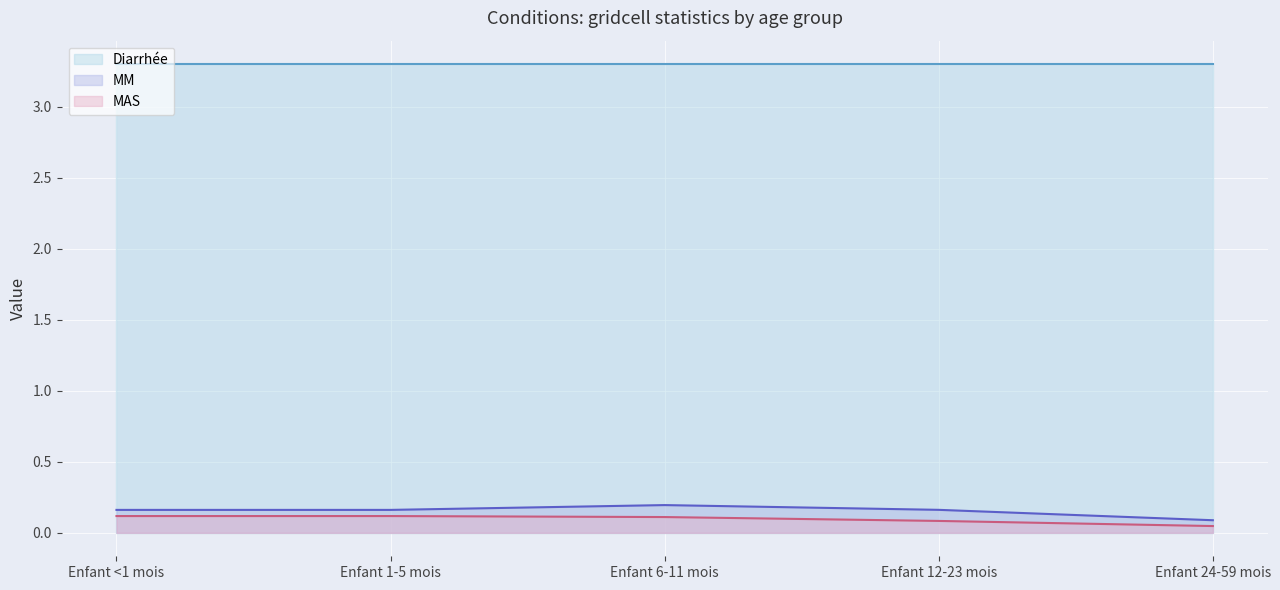

The MM series shows 0.2 at Enfant 12-23 mois. True or false?

True